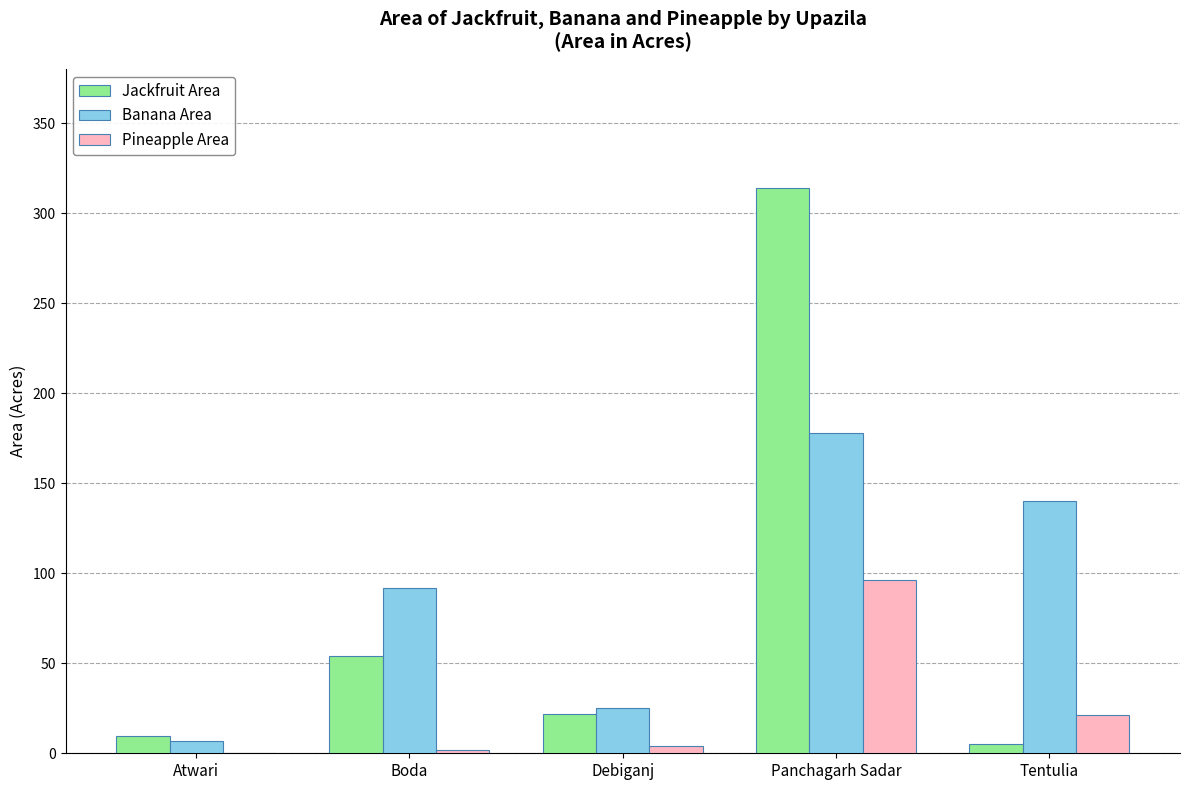

At which label is Jackfruit Area closest to 159?

Boda